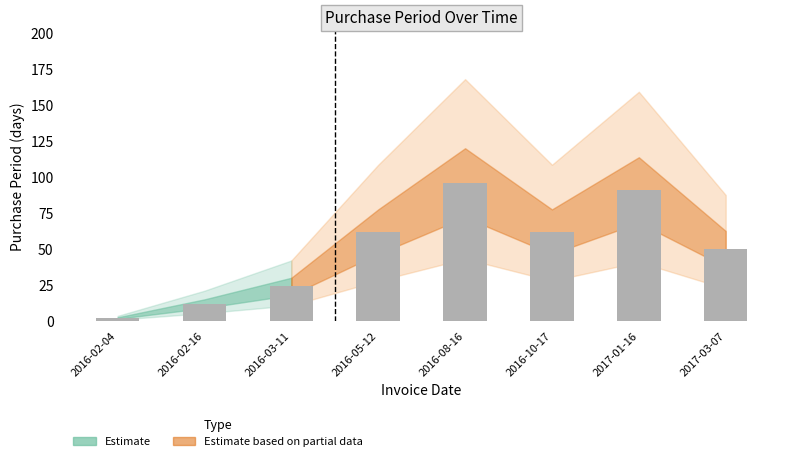

At which label is the value closest to 49?

2017-03-07